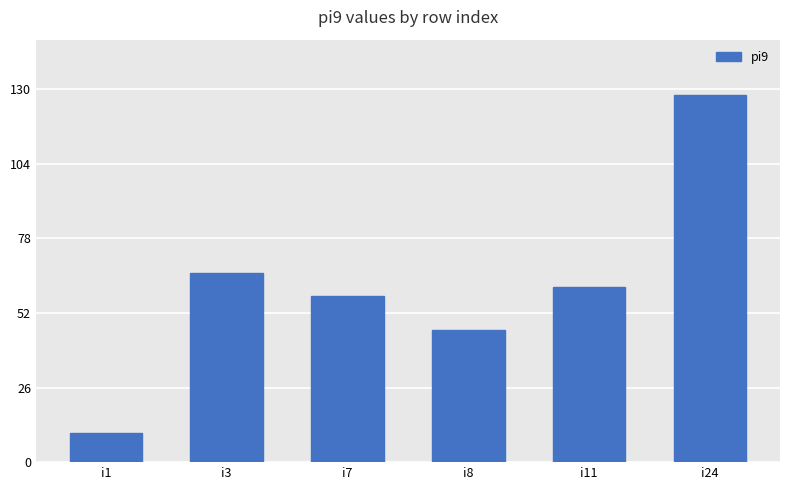

What is the value of the 6th bar from the left?

128